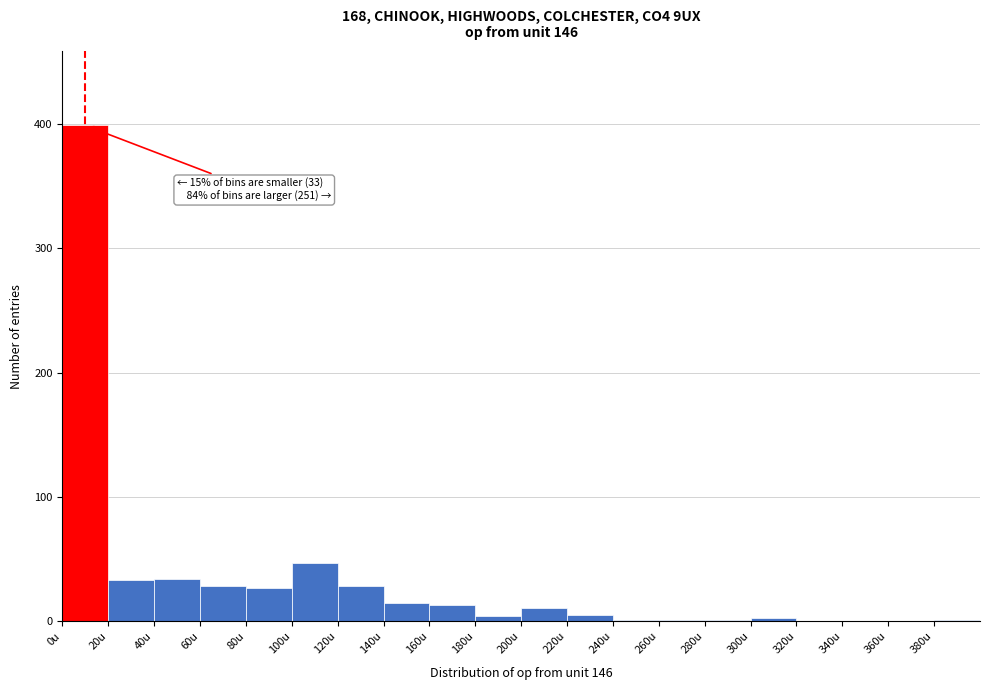

Which range on the x-axis has the tallest bar?

0 to 20